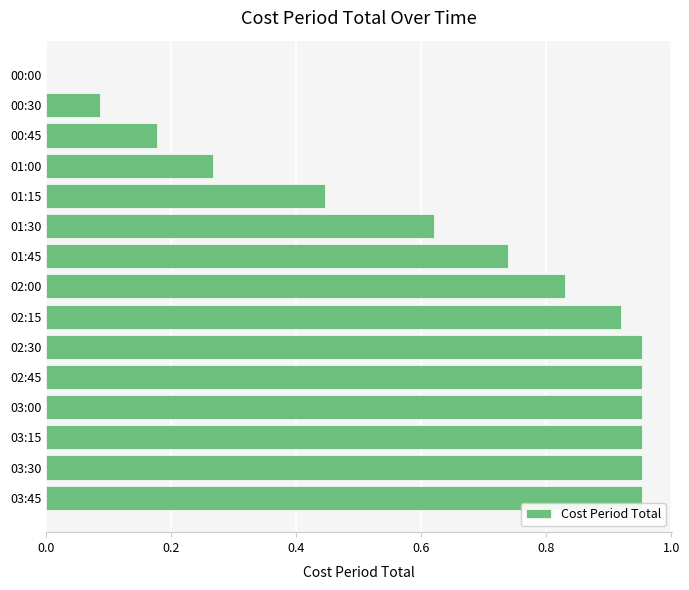

What is the sum of all values?

9.8